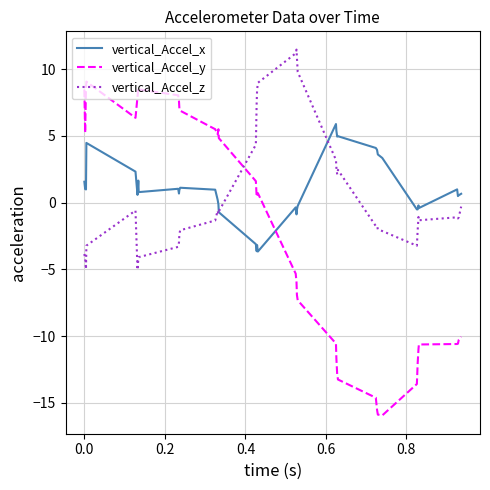

What are all the series names shown in the legend?

vertical_Accel_x, vertical_Accel_y, vertical_Accel_z